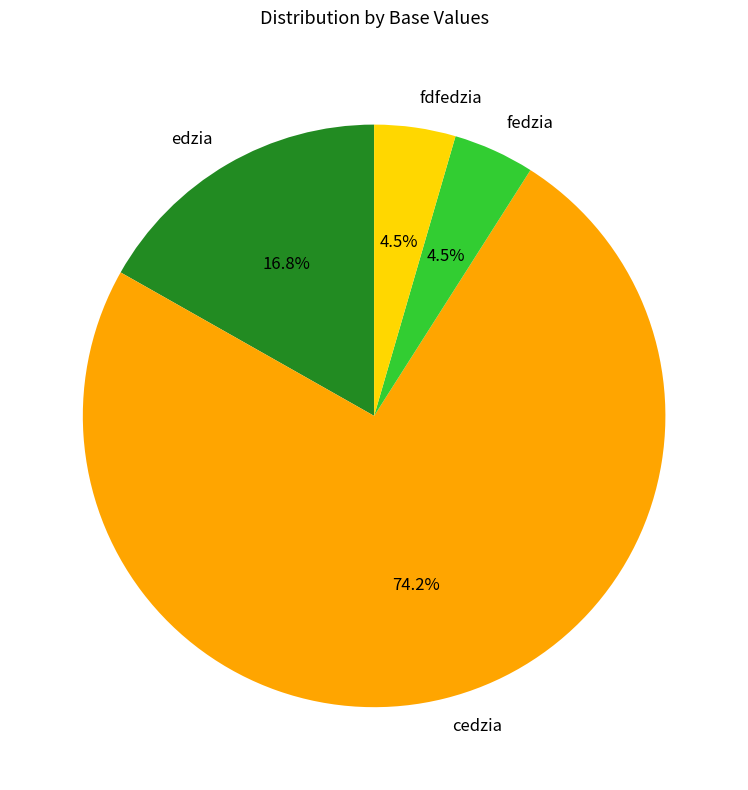

Which category has the biggest portion of the pie?

cedzia